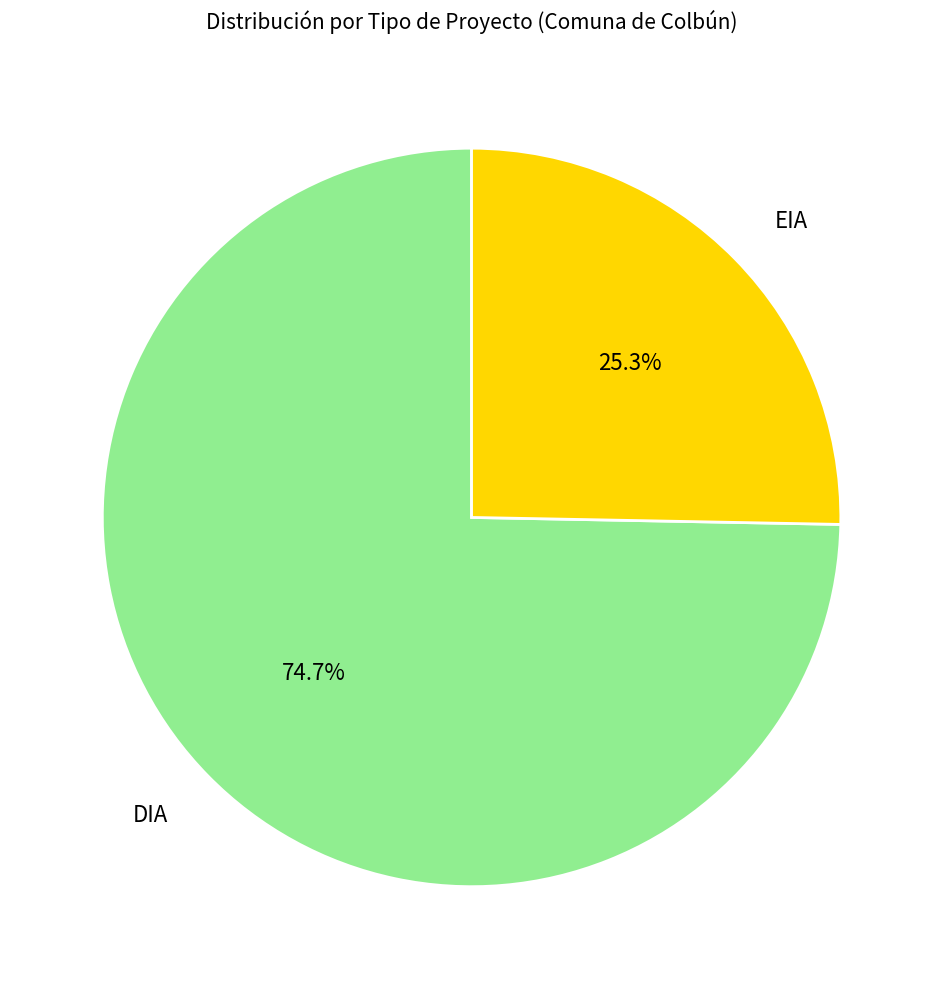

Does any single category account for the majority?

Yes